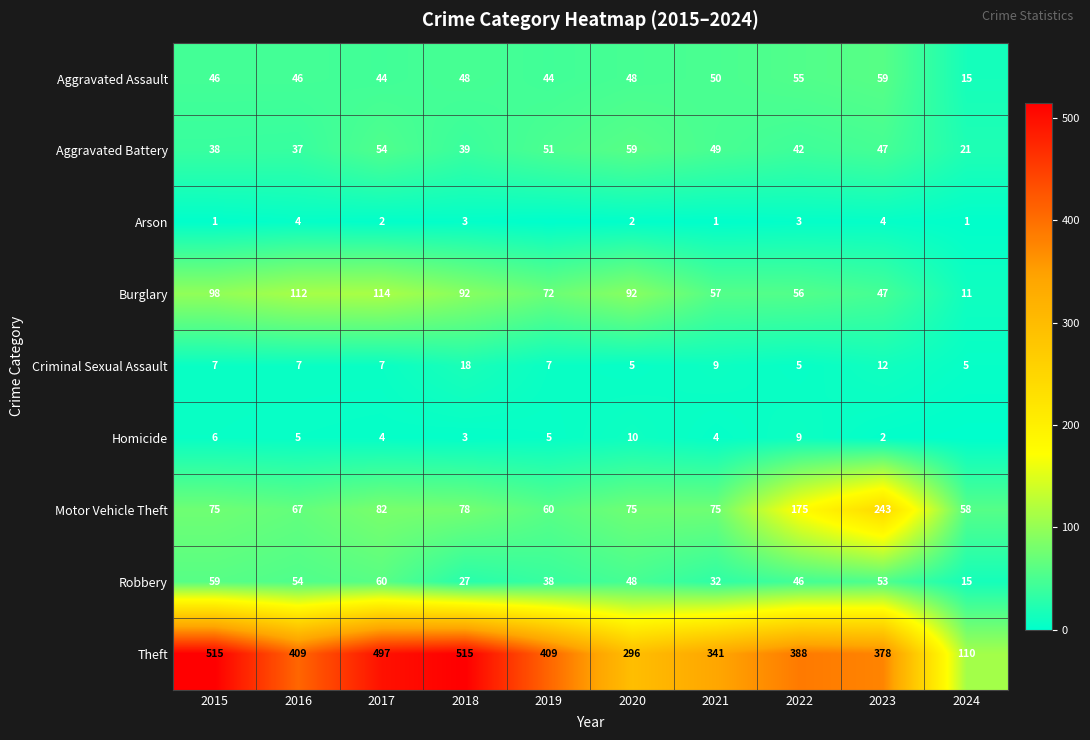

At which category is the sum across all series the highest?

2017